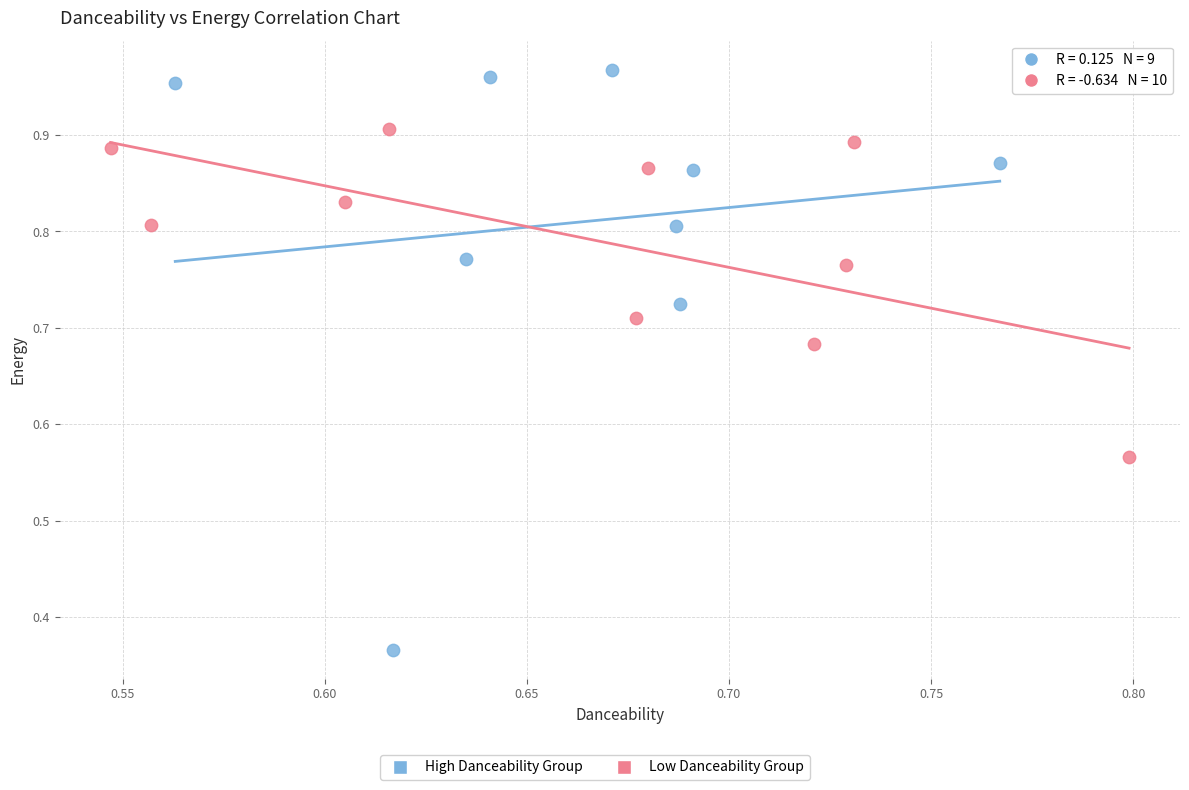

Which series contains the lowest Y value?

High Danceability Group